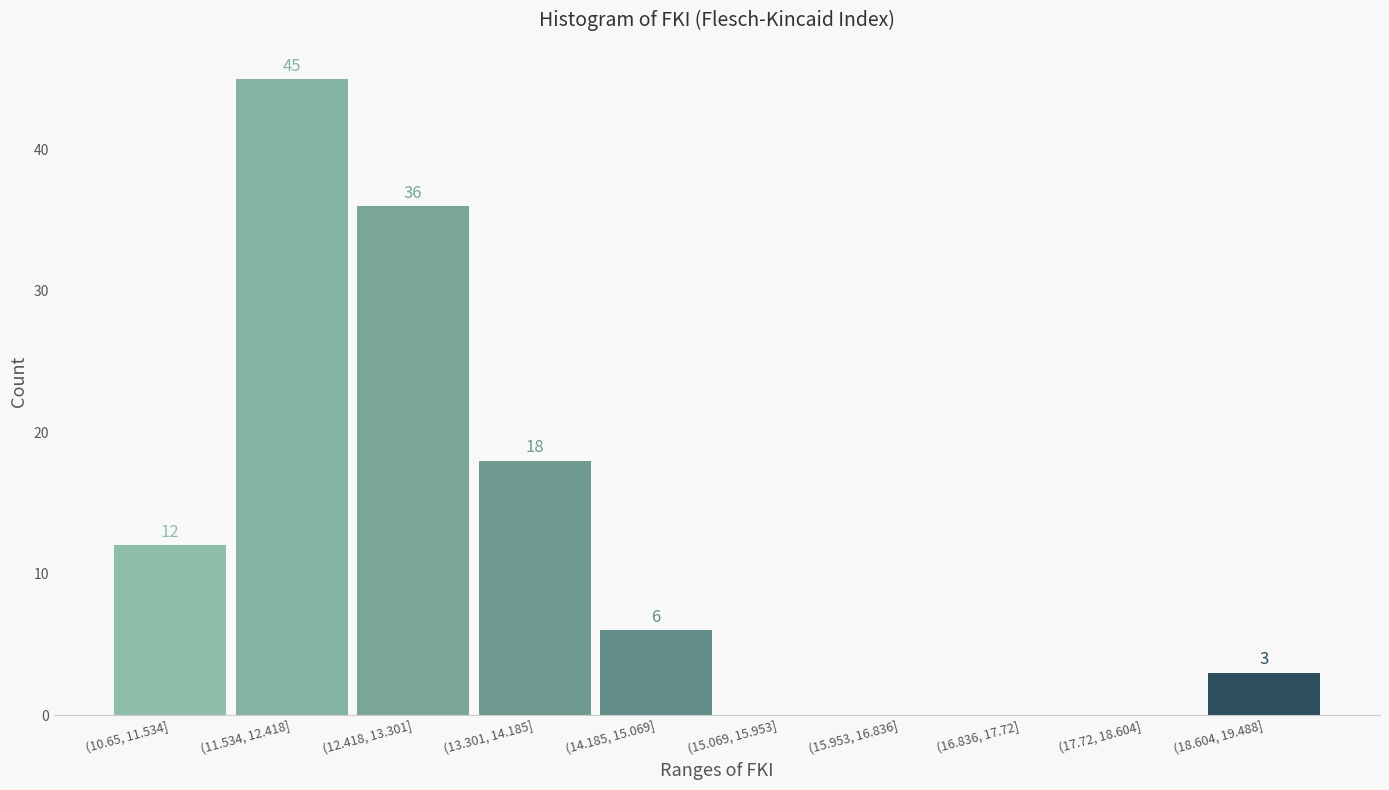

Reading left to right, what are all the values shown in this chart?

(10.65, 11.534]=12	(11.534, 12.418]=45	(12.418, 13.301]=36	(13.301, 14.185]=18	(14.185, 15.069]=6	(15.069, 15.953]=0	(15.953, 16.836]=0	(16.836, 17.72]=0	(17.72, 18.604]=0	(18.604, 19.488]=3